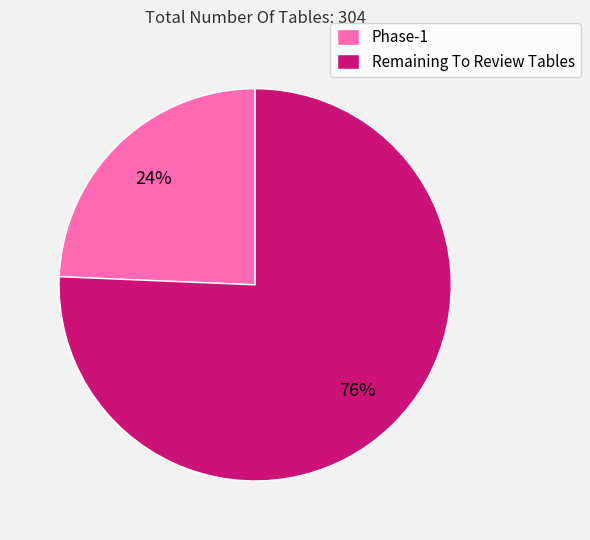

Which category has the smallest portion of the pie?

Phase-1